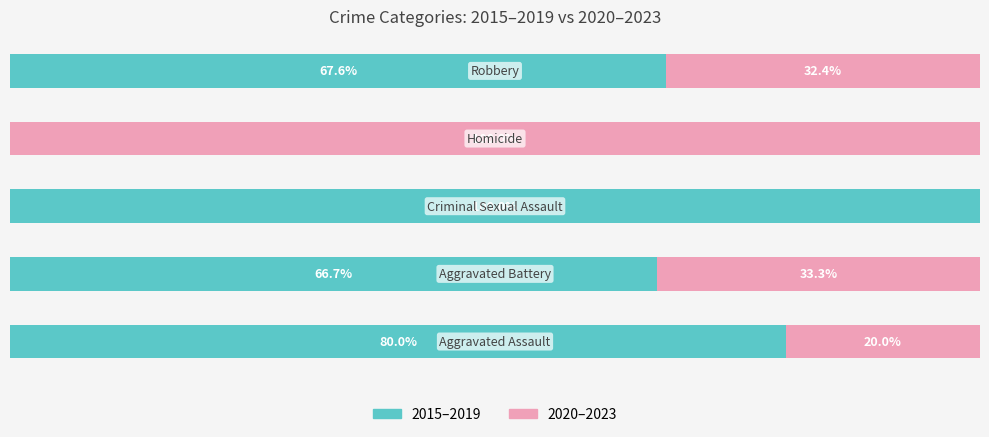

What are all the series names shown in the legend?

2015–2019, 2020–2023